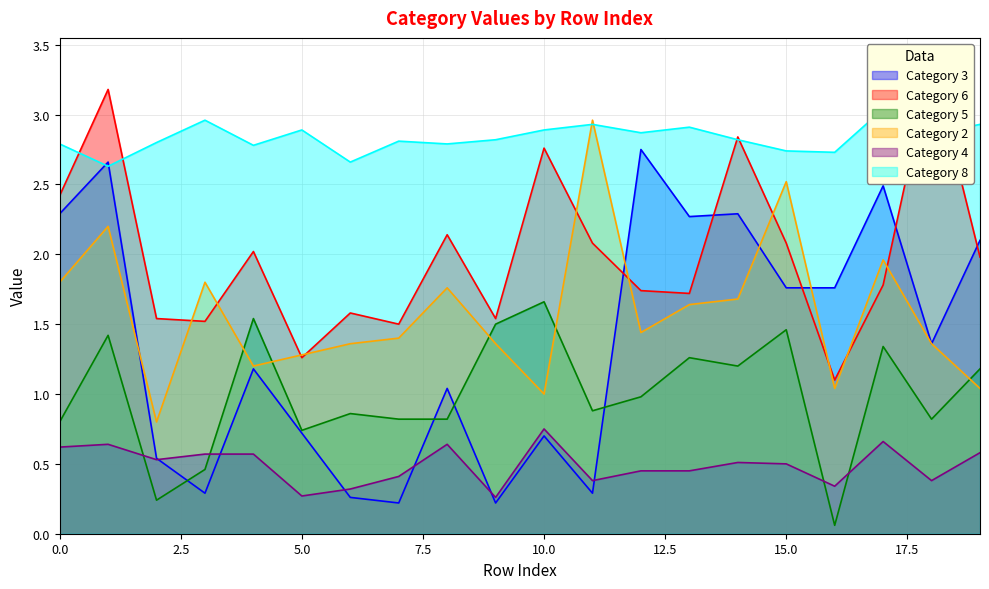

Which series has the largest range (max minus min)?

Category 3